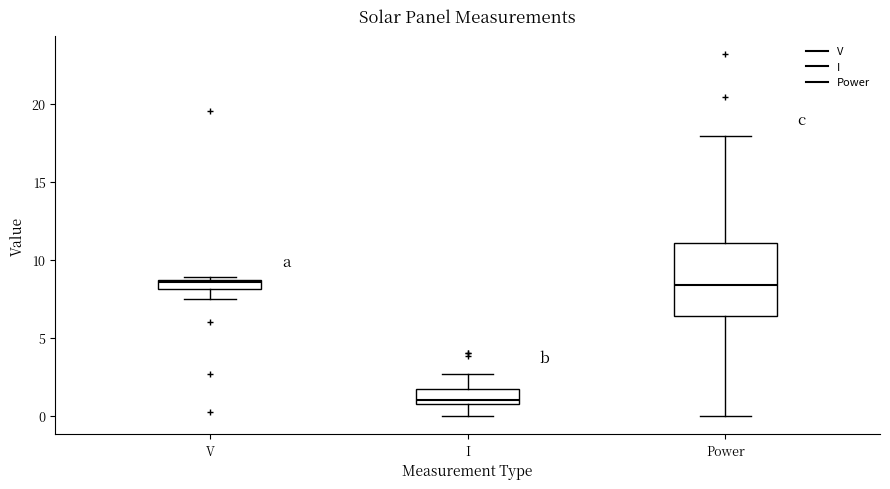

Where does the lower whisker of the box for V end on the y-axis? The values are not printed on the chart, so give them approximately, as read against the axis.

7.5